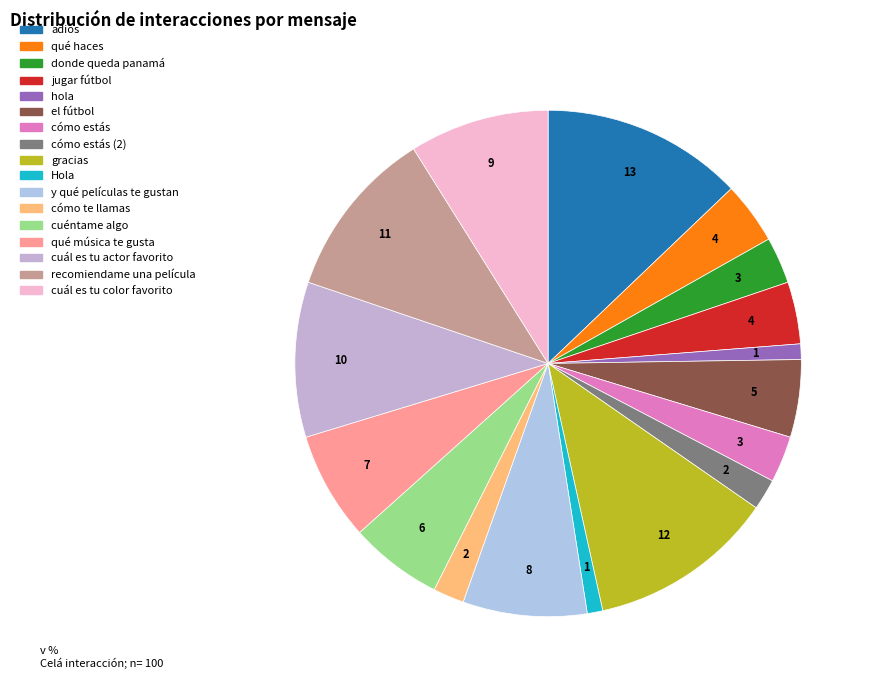

Count the number of slices in the pie.

17